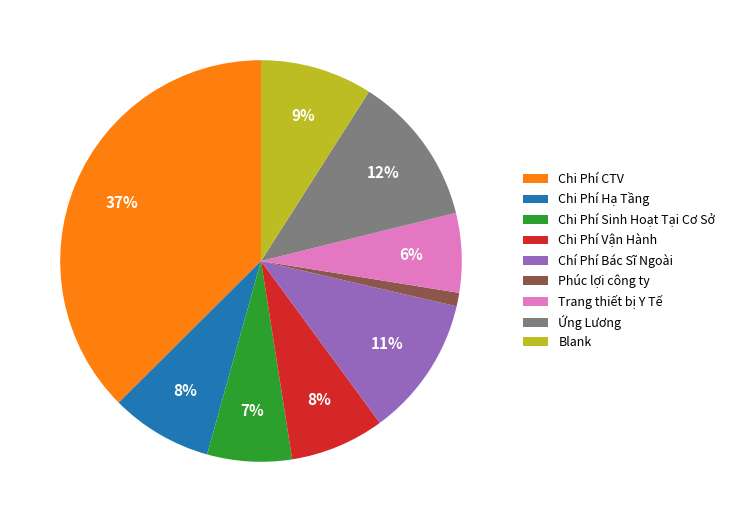

Which category has the biggest portion of the pie?

Chi Phí CTV